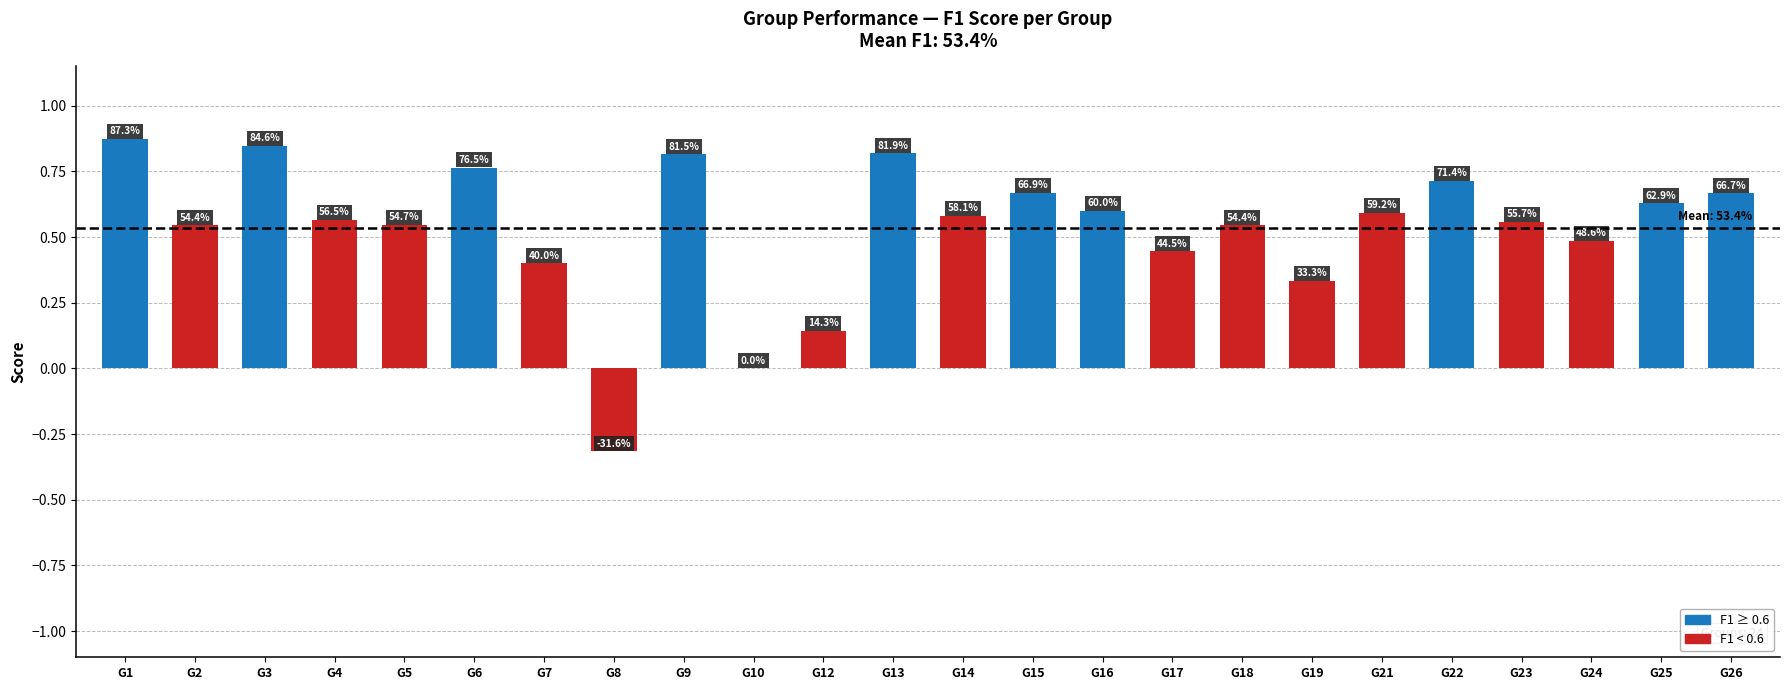

At which category does the chart reach its peak across all series?

G1